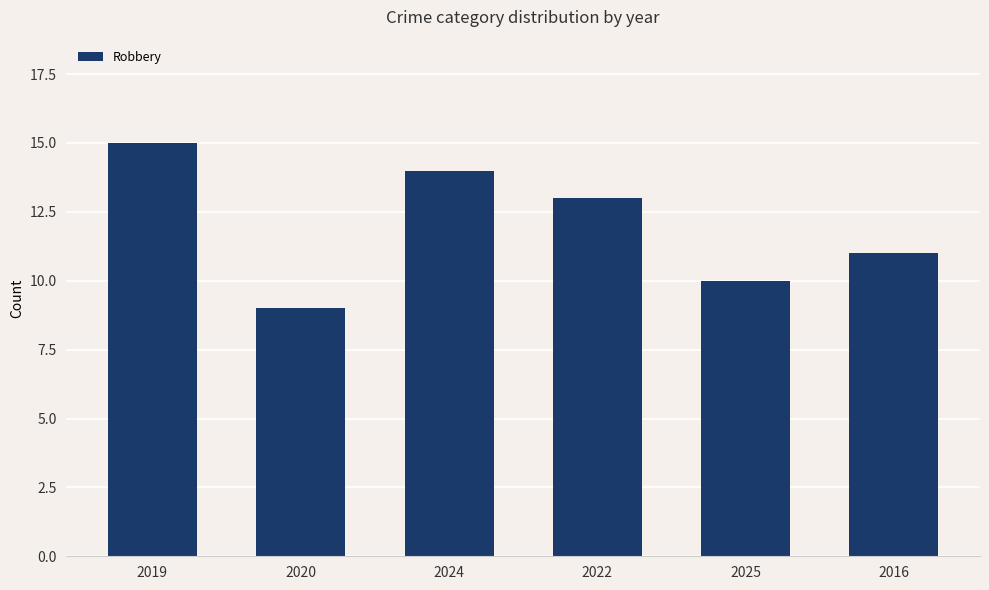

What is the sum of the values at 2025 and 2019?

25